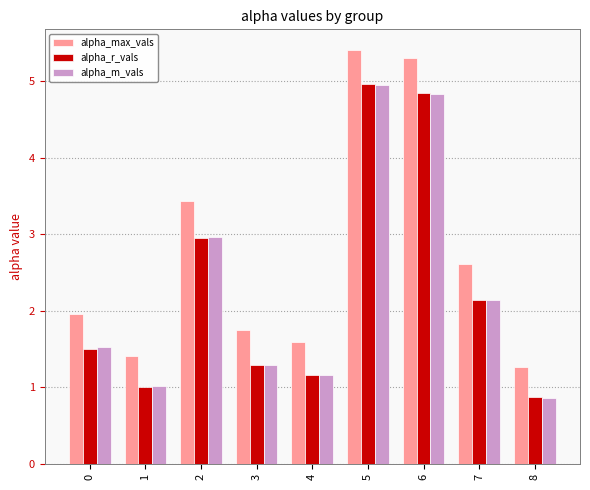

How many groups of bars are there?

9